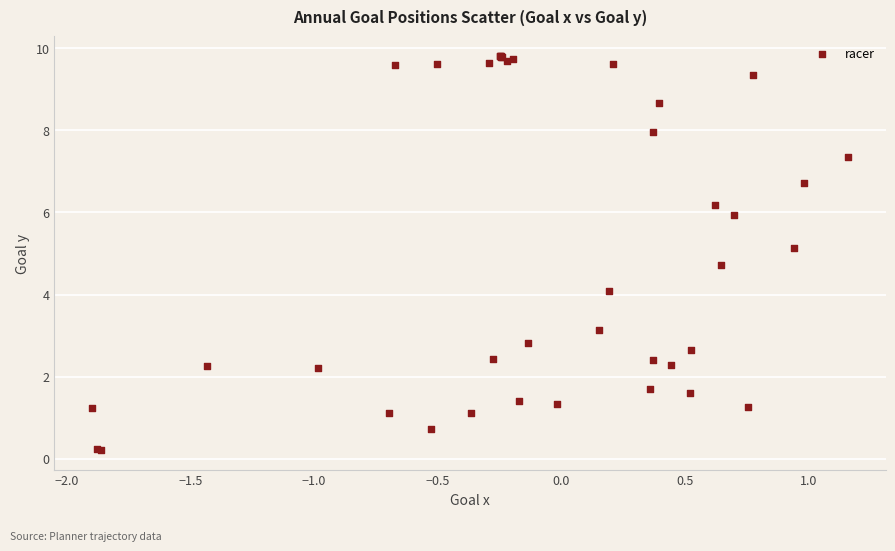

What Y value in the scatter plot is closest to 5?

5.1